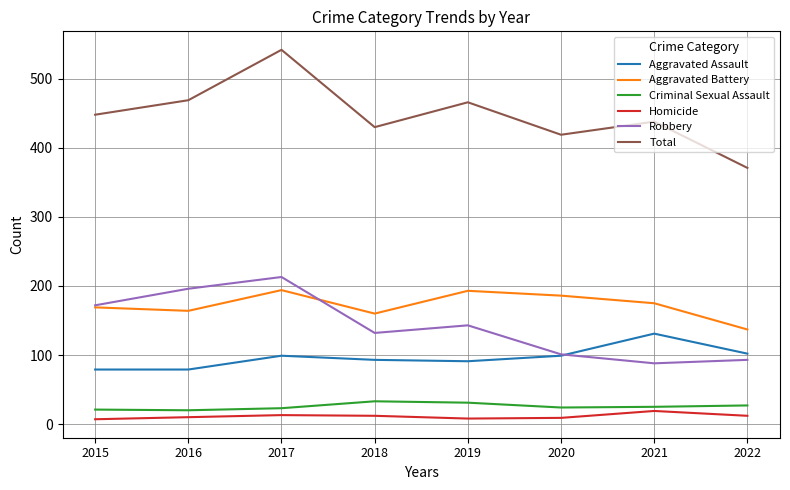

Which series has the largest total across all categories?

Total